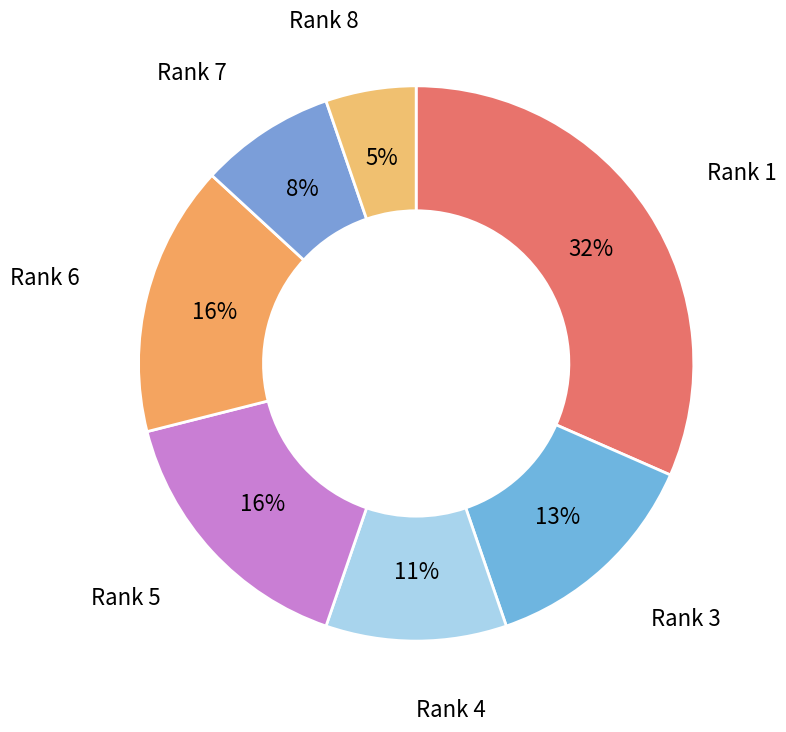

What percentage is the Rank 4 slice, to the nearest percent?

11%